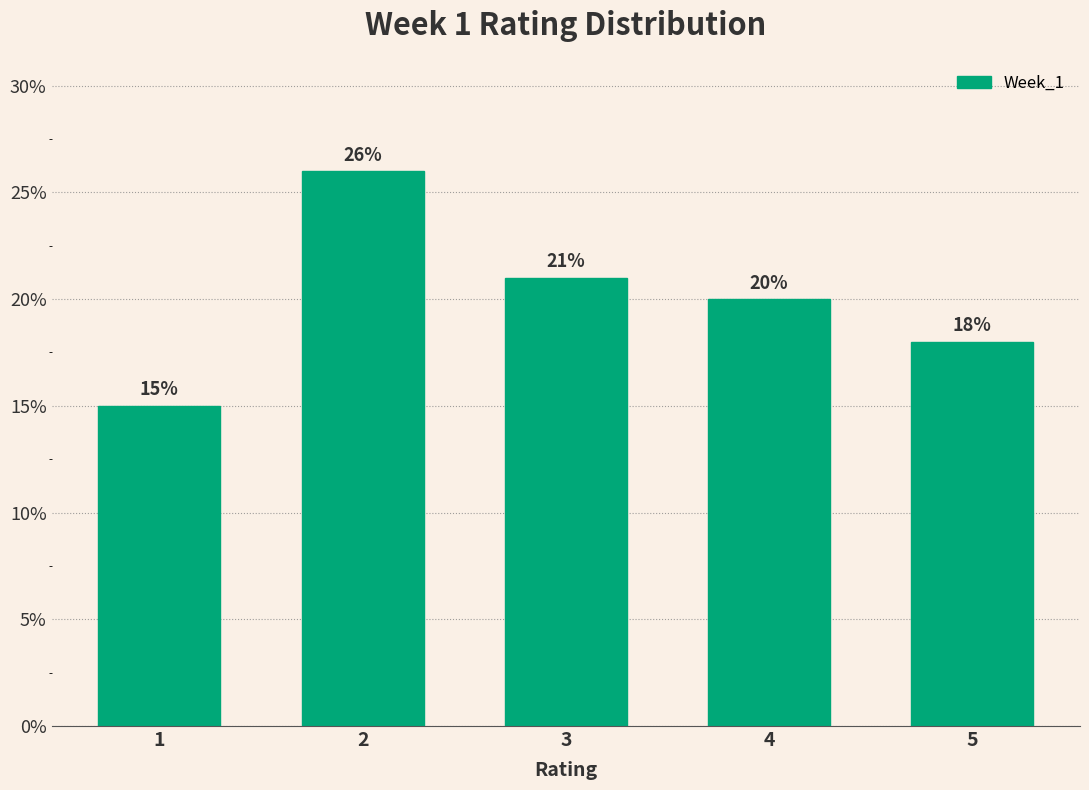

Reading right to left, extract all data points from this chart.

5=18	4=20	3=21	2=26	1=15